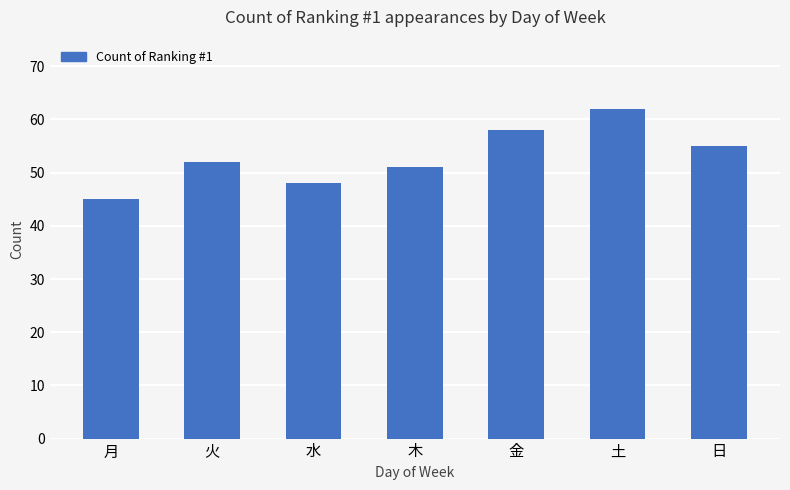

What is the smallest value displayed?

45